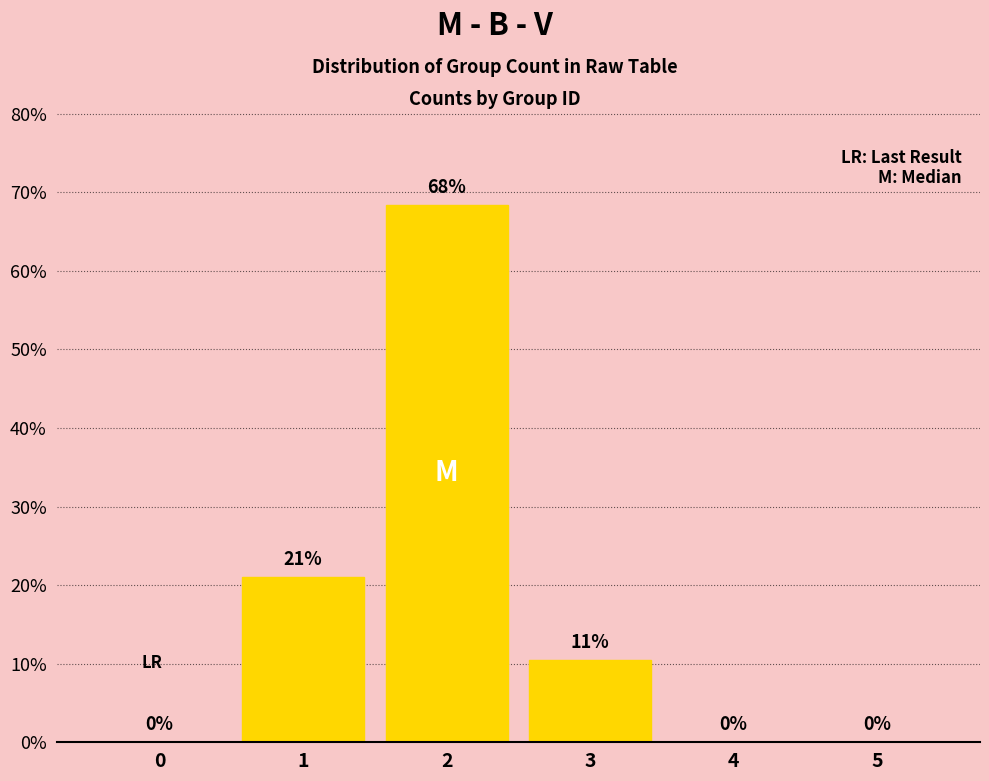

Which category has the highest value across all series?

2